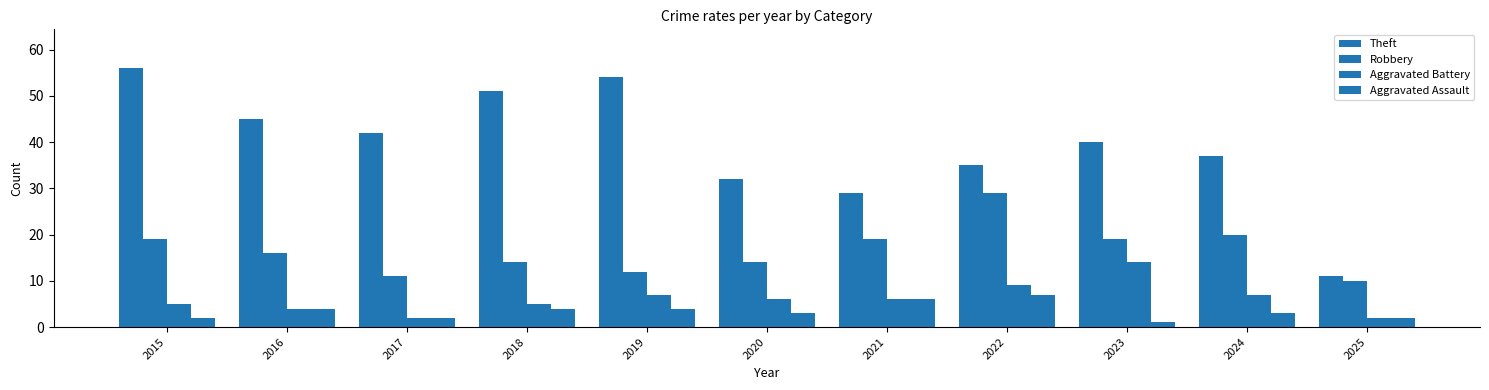

How many data points does each series have?

11